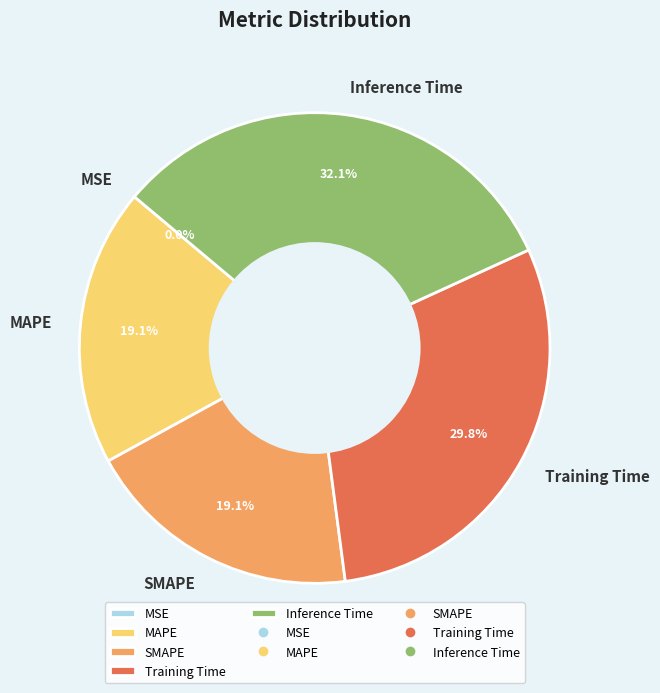

Is Training Time the majority of the pie?

No